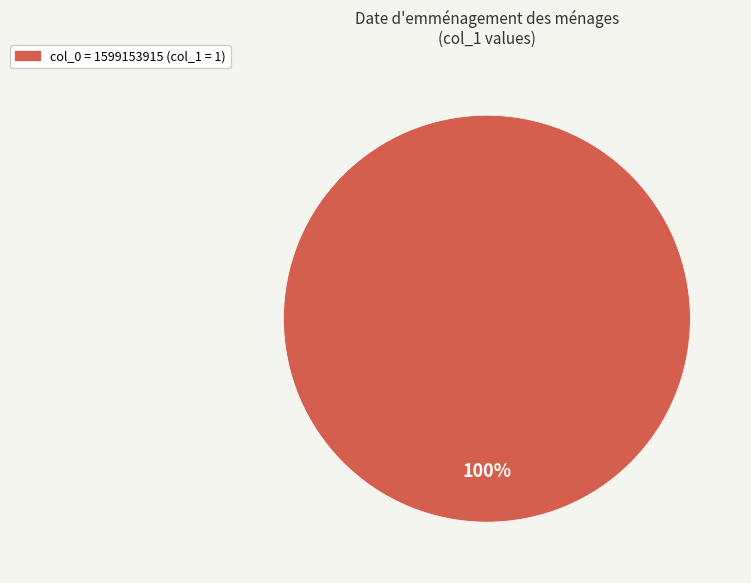

Is there any slice that represents more than half of the pie?

Yes